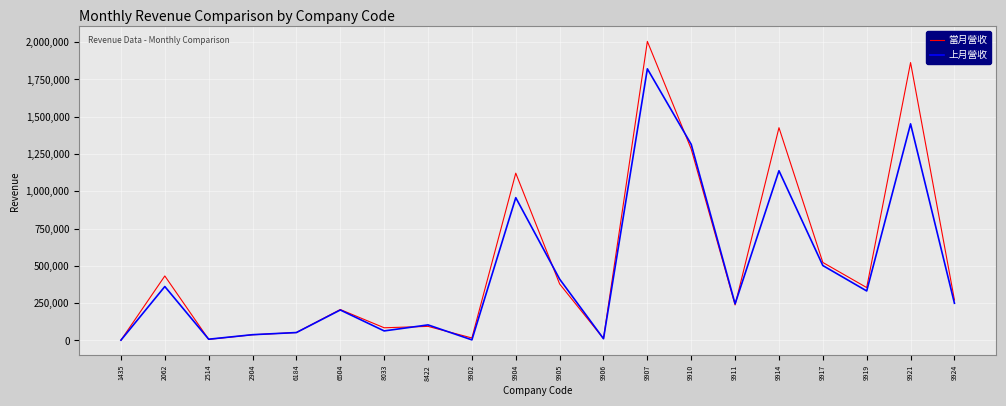

Is the value of 當月營收 at 6504 greater than the value of 上月營收 at 2904?

Yes